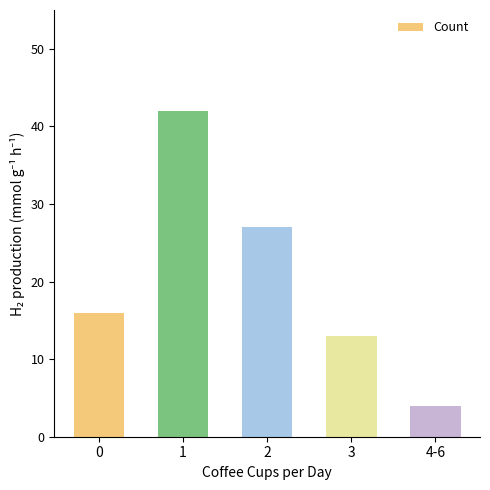

List the labels in order of value, largest first.

1, 2, 0, 3, 4-6